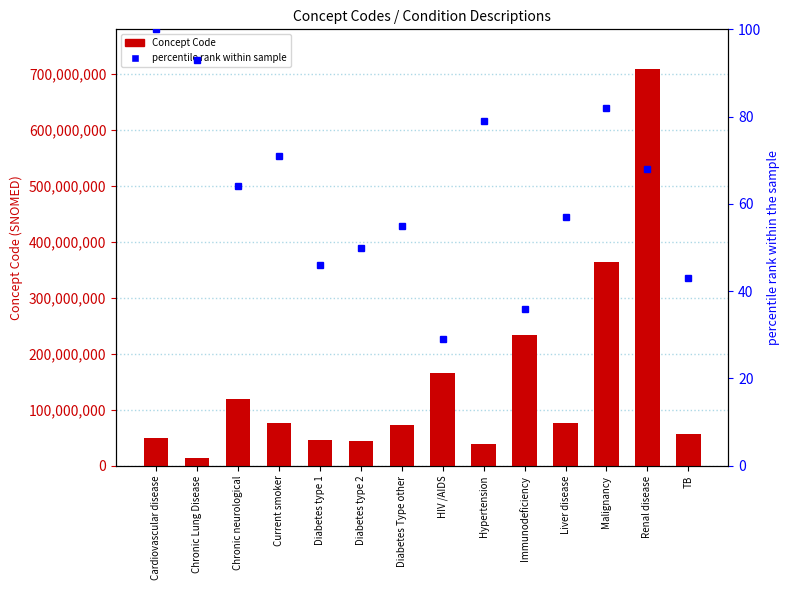

List the series in order of their peak value, lowest first.

percentile rank within sample, Concept Code